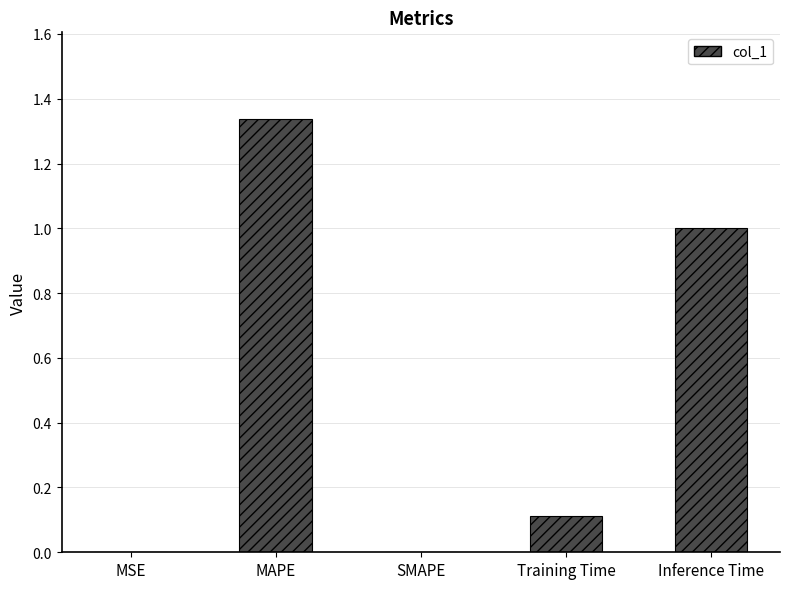

True or false: the data shows 0.1 at Training Time.

True